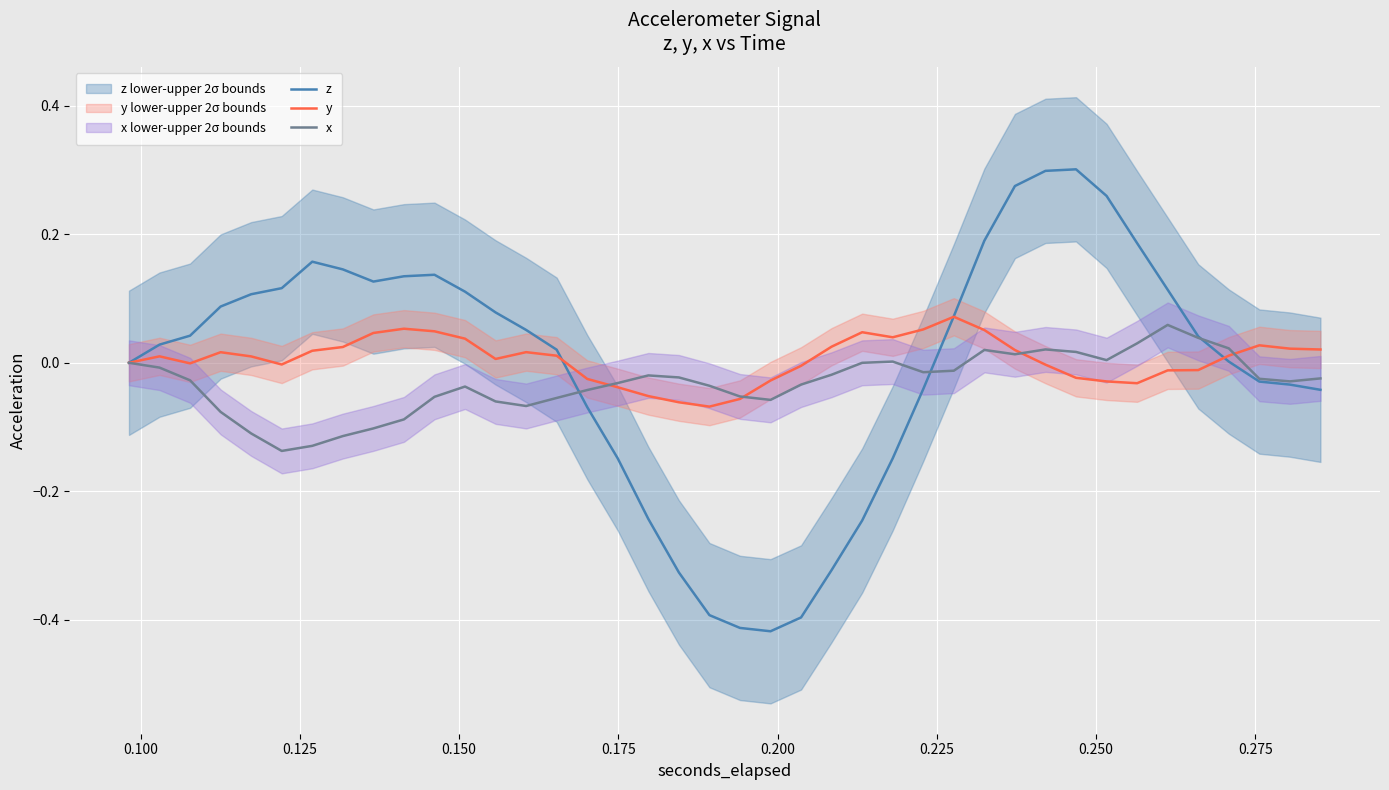

At which label does y first exceed 0?

0.100